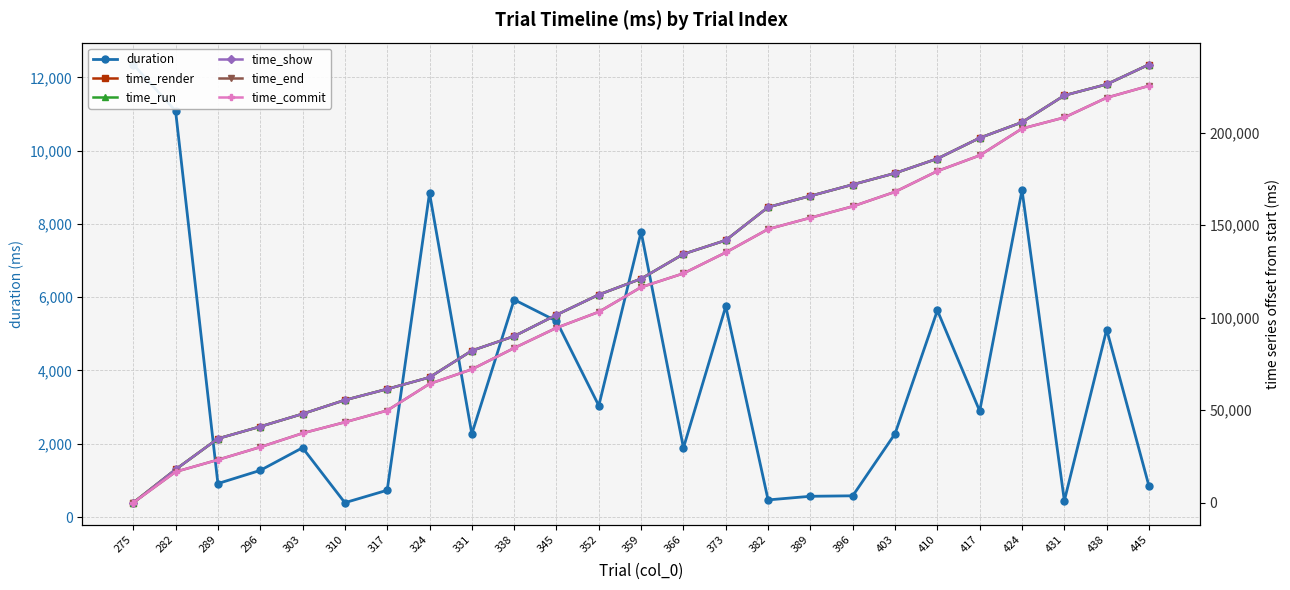

Between which two adjacent categories do time_show and duration first intersect?

275 and 282